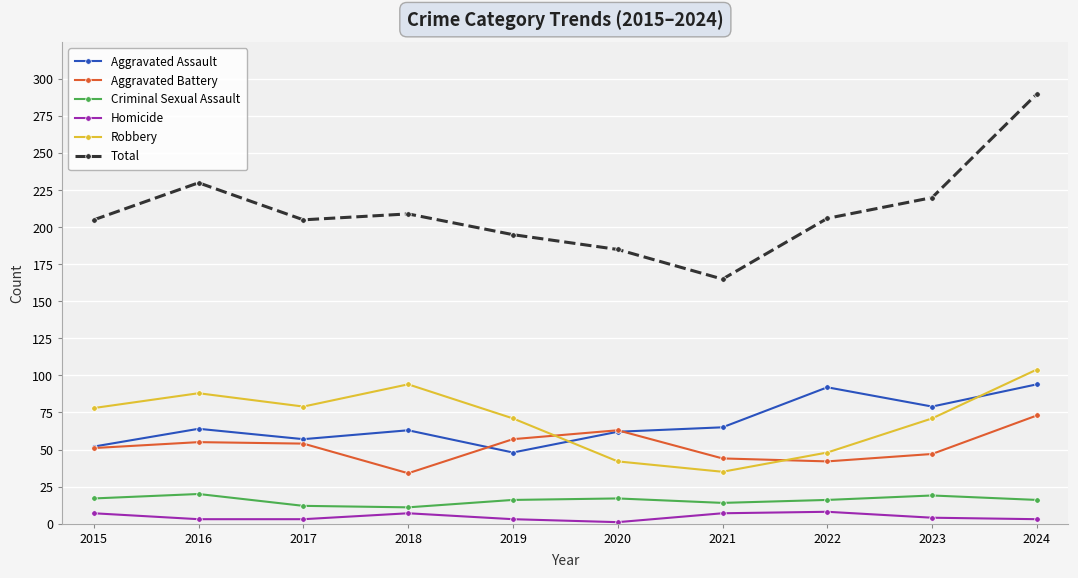

The Robbery series shows 117 at 2023. True or false?

False